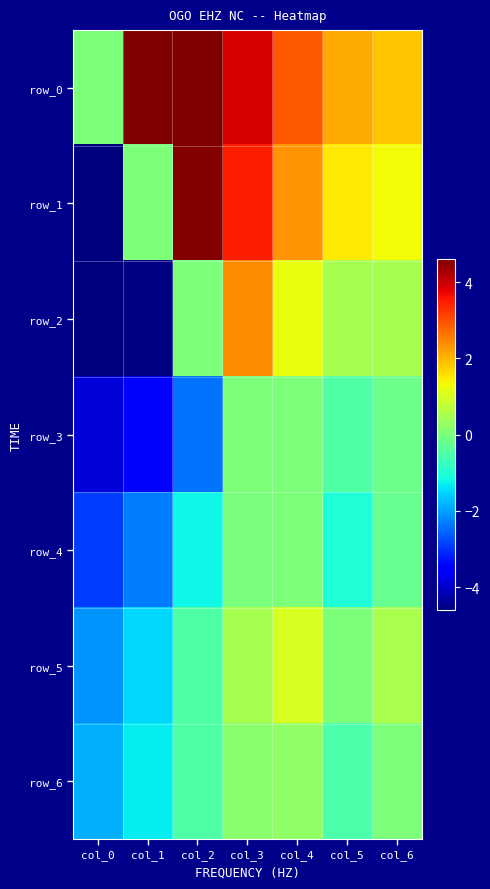

Is it true that row_2 equals 1.4 at col_3?

False